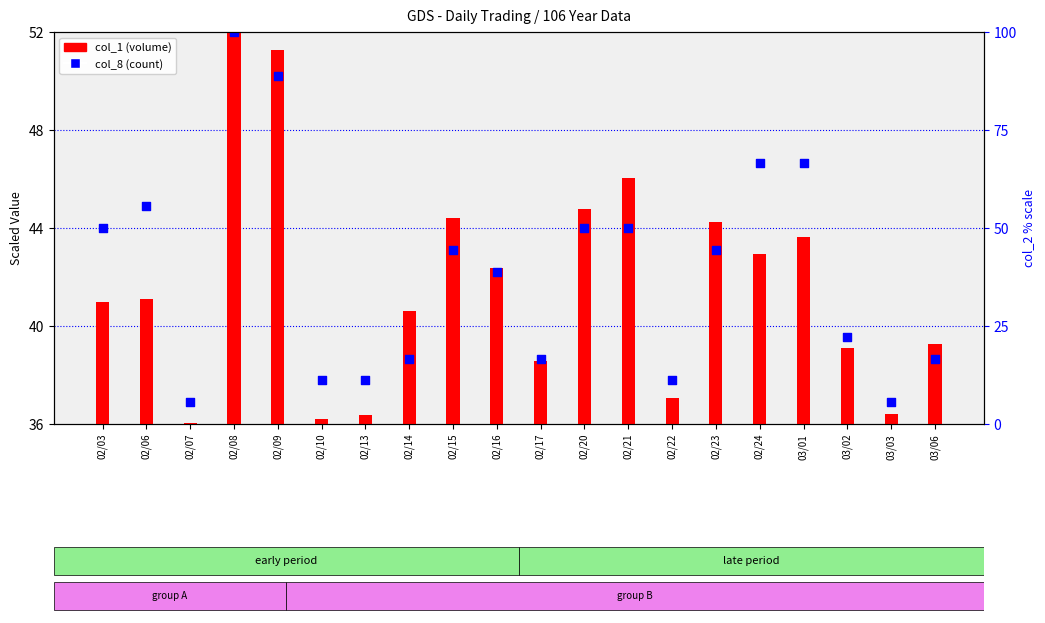

Which series reaches the minimum Y coordinate?

col_1 (volume scaled)